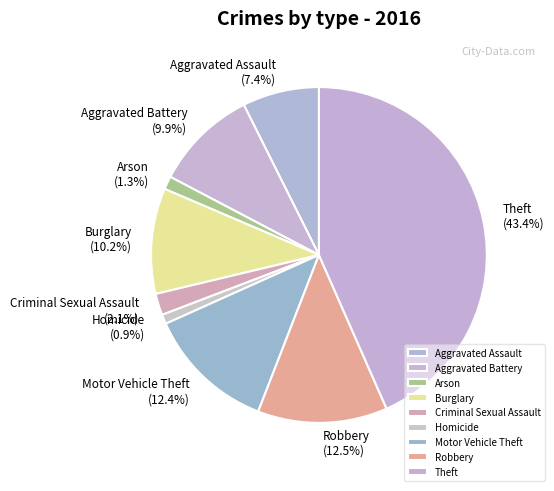

The Motor Vehicle Theft slice represents 2% of the pie. True or false?

False